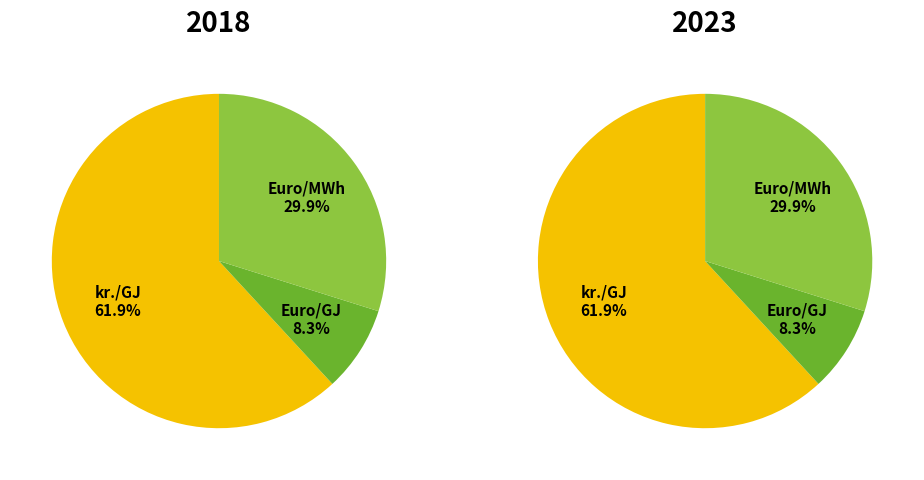

Which series has the largest range (max minus min)?

values_2023